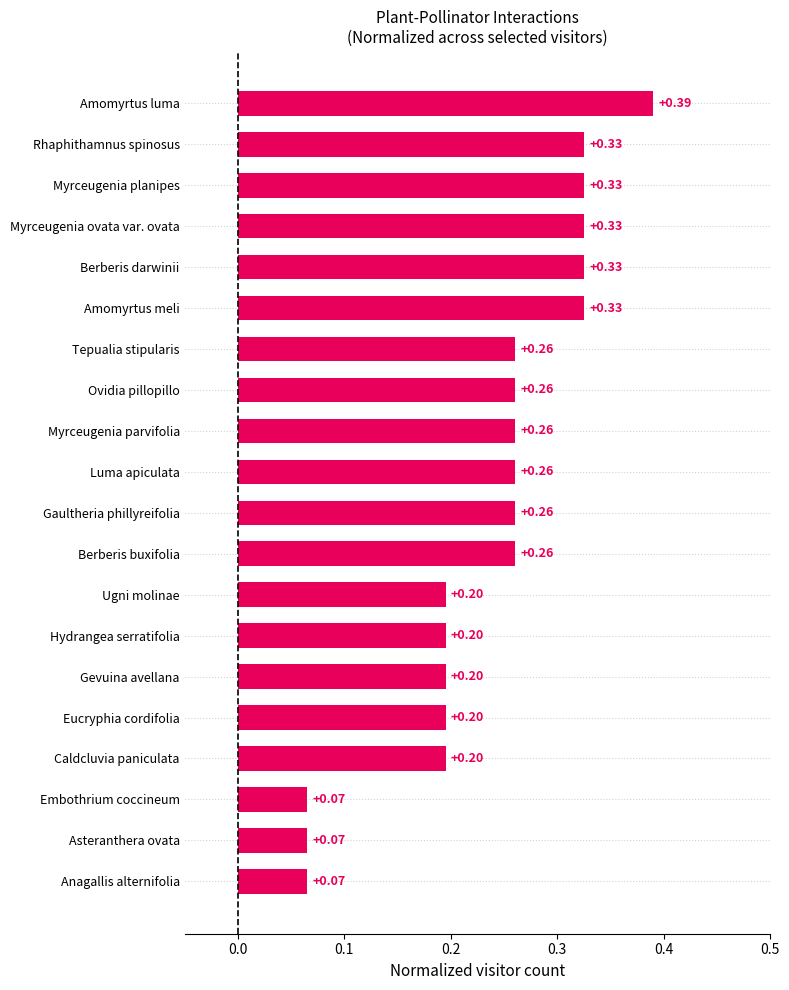

What is the sum of all values?

4.7